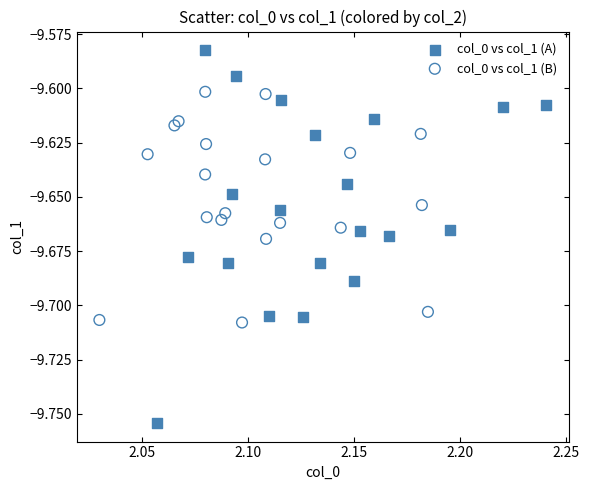

Which series has the largest Y range (max minus min)?

col_0 vs col_1 (A)